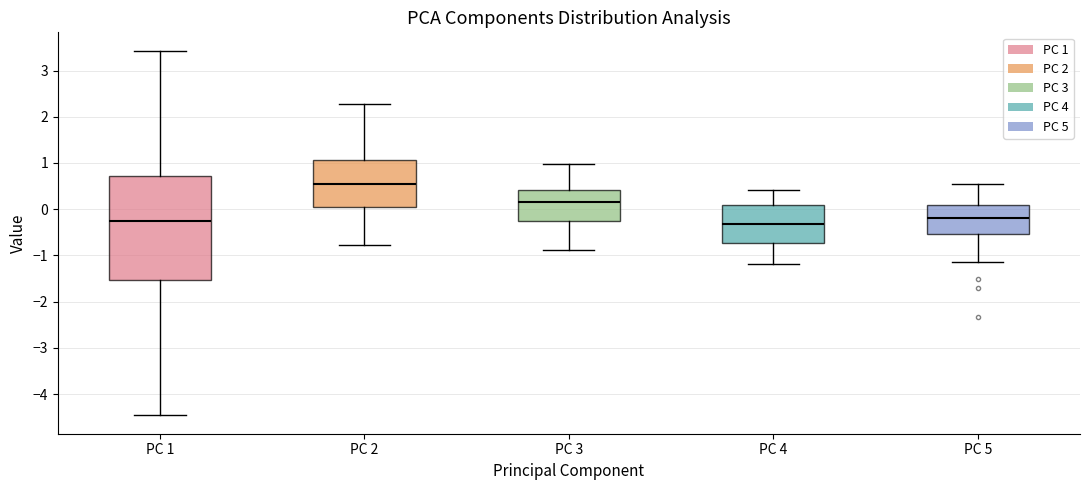

Reading left to right, transcribe this box plot: for each box, give where its median line is, the range the box spans, and where its two whiskers end, as read against the y-axis. The values are not printed on the chart, so give them approximately, as read against the axis.

PC 1: median -0.3, box -1.5 to 0.7, whiskers -4.5 to 3.4
PC 2: median 0.6, box 0.1 to 1.1, whiskers -0.8 to 2.3
PC 3: median 0.2, box -0.3 to 0.4, whiskers -0.9 to 1.0
PC 4: median -0.3, box -0.7 to 0.1, whiskers -1.2 to 0.4
PC 5: median -0.2, box -0.5 to 0.1, whiskers -1.1 to 0.5